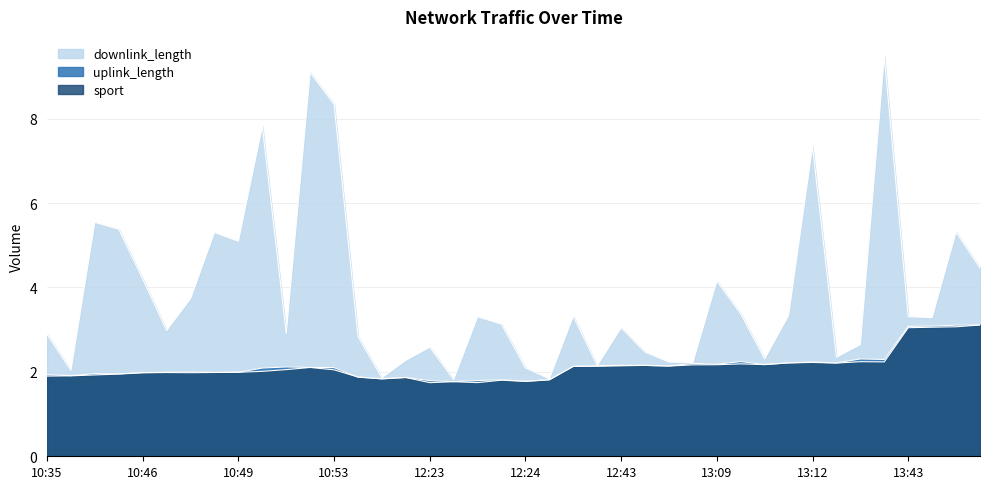

How many lines are shown in the chart?

3